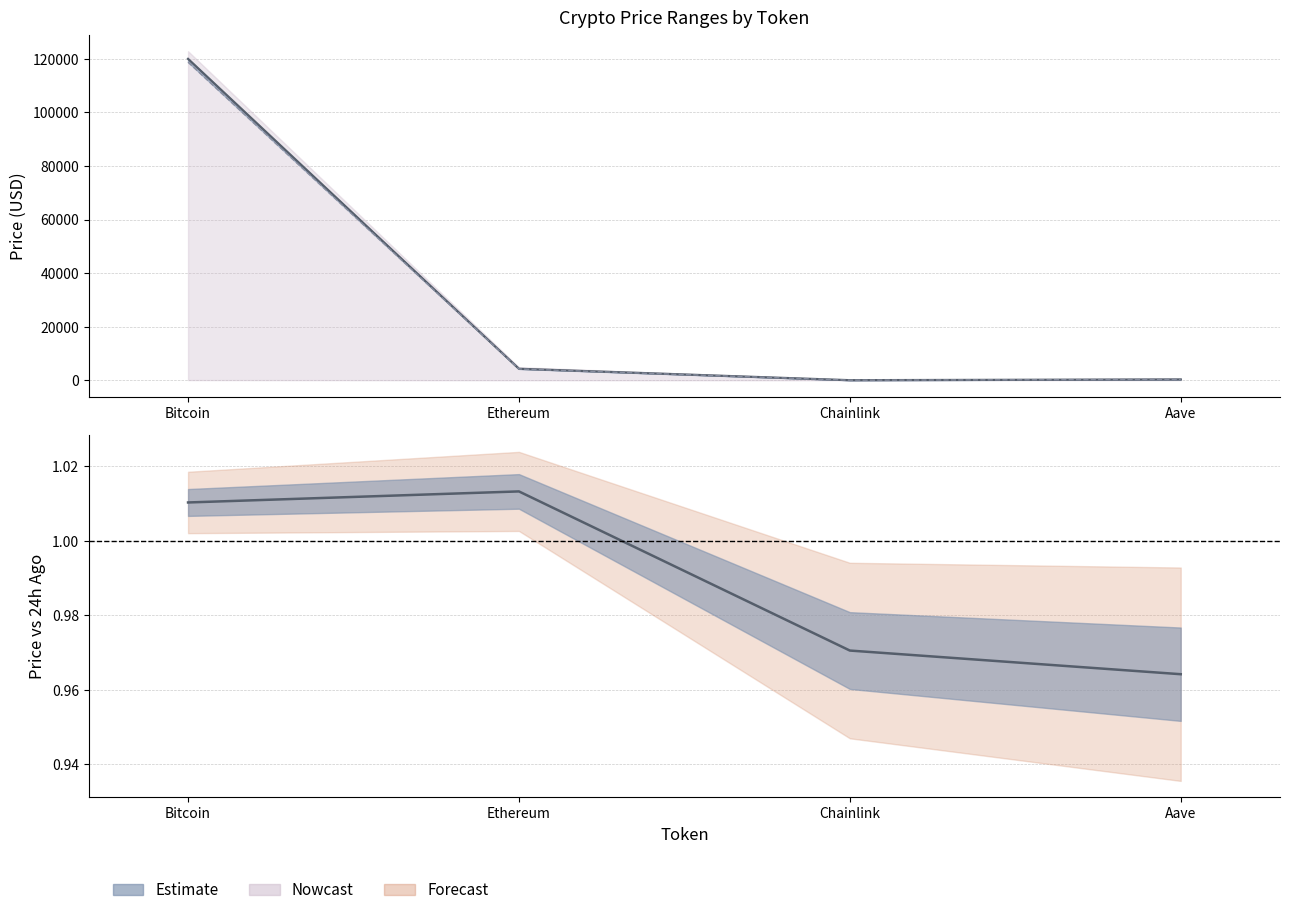

Which category has the highest value in the price24hAgo series?

Bitcoin